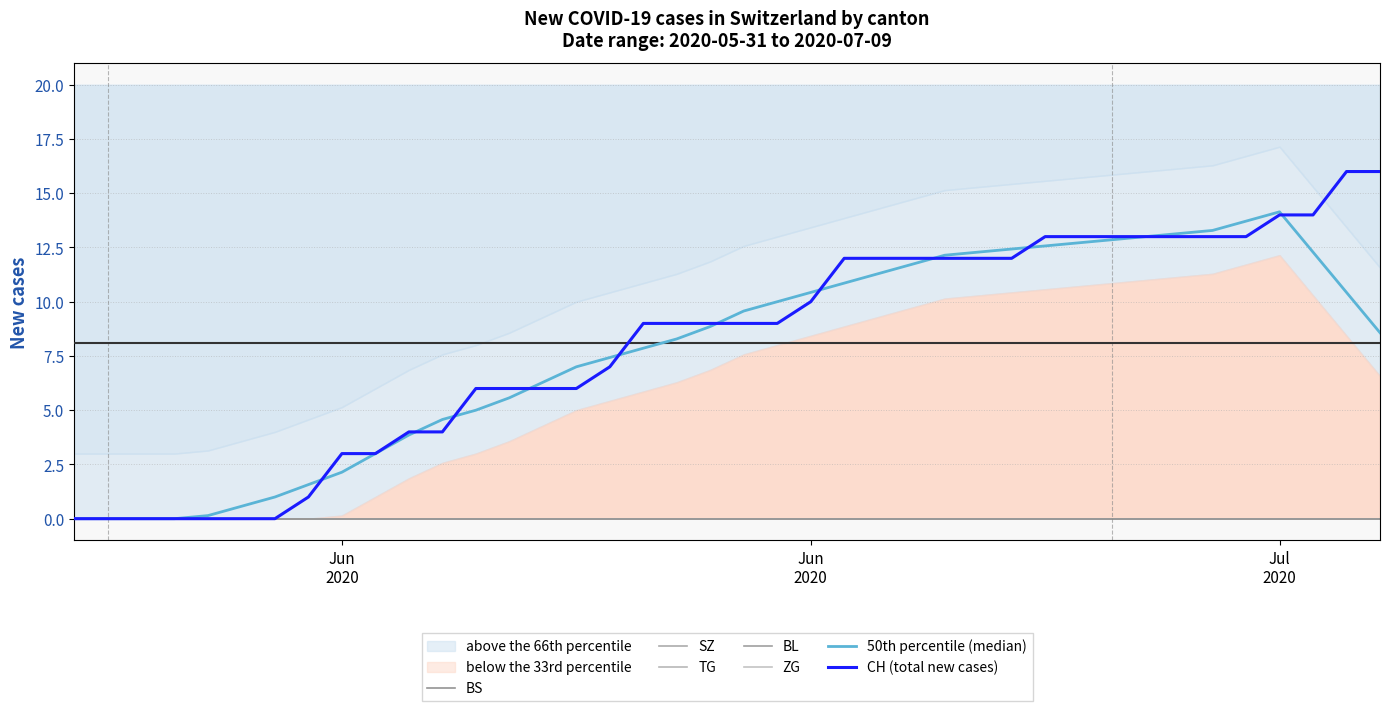

True or false: ZG and TG cross at least once.

False